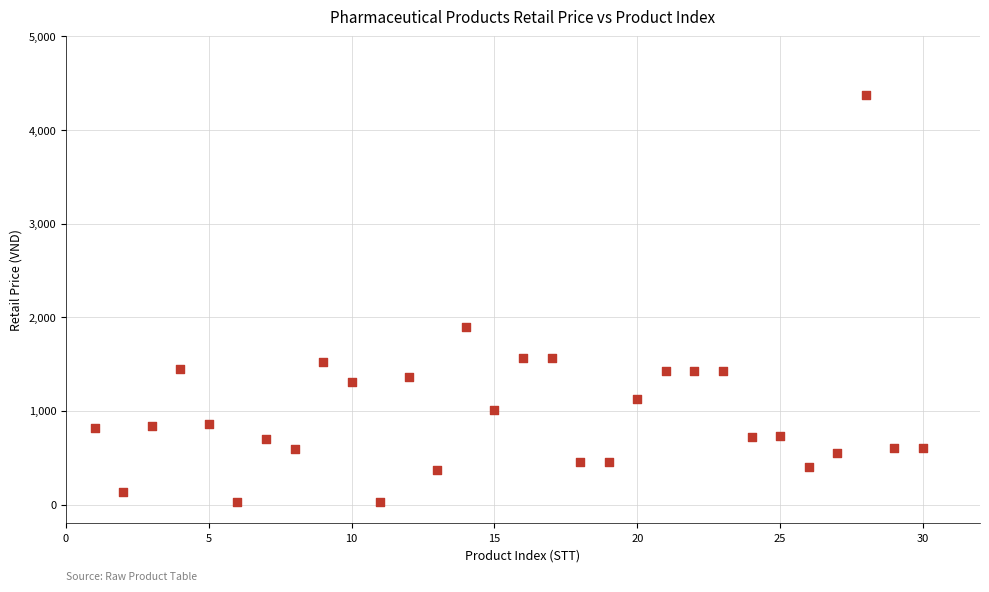

What is the range of Y values (max minus min)?

4348